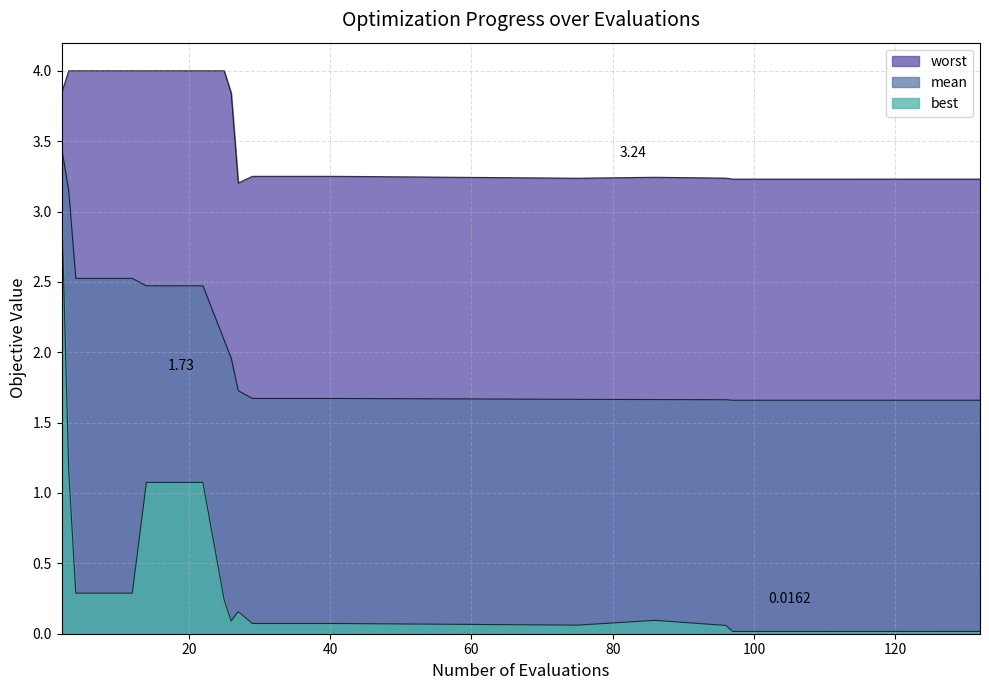

Reading left to right, list all the values displayed in this chart.

mean: 2=3.4	3=3.1	4=2.5	8=2.5	12=2.5	14=2.5	18=2.5	22=2.5	25=2.1	26=2.0	27=1.7	29=1.7	33=1.7	37=1.7	41=1.7	75=1.7	86=1.7	96=1.7	97=1.7	132=1.7
best: 2=3.1	3=1.2	4=0.3	8=0.3	12=0.3	14=1.1	18=1.1	22=1.1	25=0.2	26=0.1	27=0.2	29=0.1	33=0.1	37=0.1	41=0.1	75=0.1	86=0.1	96=0.1	97=0.0	132=0.0
worst: 2=3.8	3=4.0	4=4.0	8=4.0	12=4.0	14=4.0	18=4.0	22=4.0	25=4.0	26=3.8	27=3.2	29=3.3	33=3.3	37=3.3	41=3.3	75=3.2	86=3.2	96=3.2	97=3.2	132=3.2